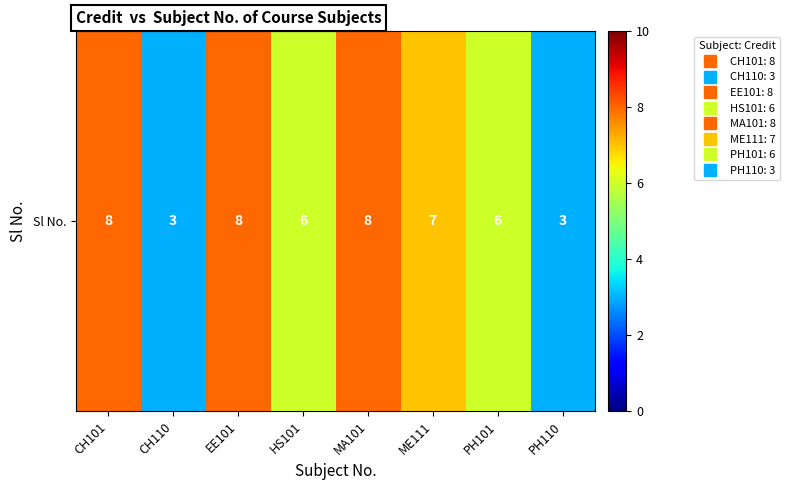

What is the maximum value shown in the chart?

8